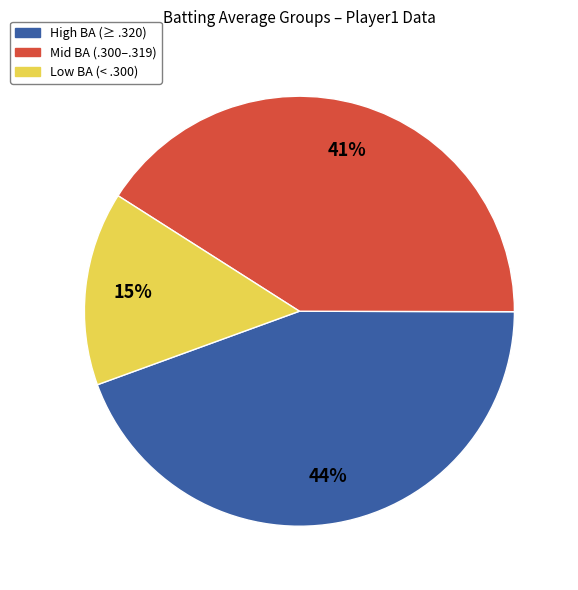

To the nearest percent, what is the difference between the Mid BA (.300–.319) and Low BA (< .300) slice percentages?

26%